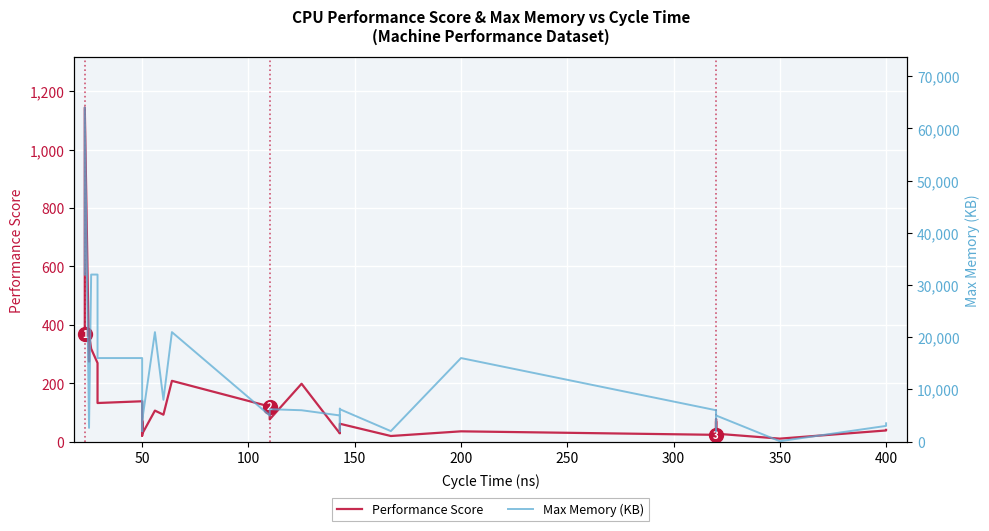

How many lines are shown in the chart?

2